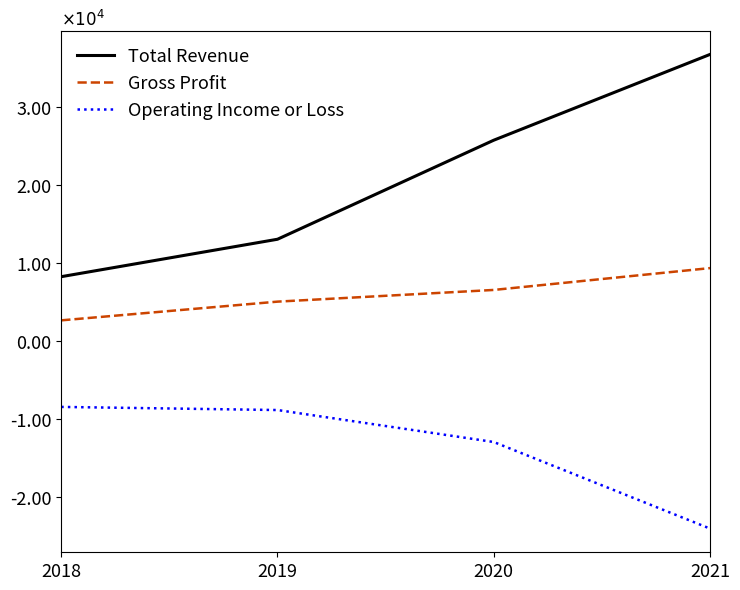

The Gross Profit series shows 1458 at 2018. True or false?

False